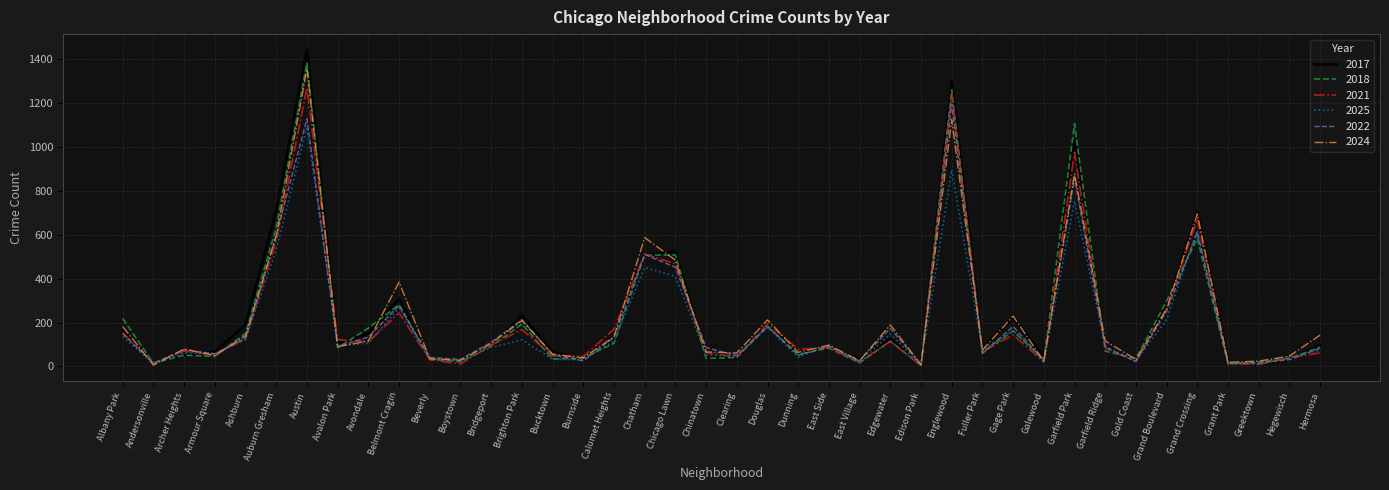

Which series has the widest spread of values?

2017